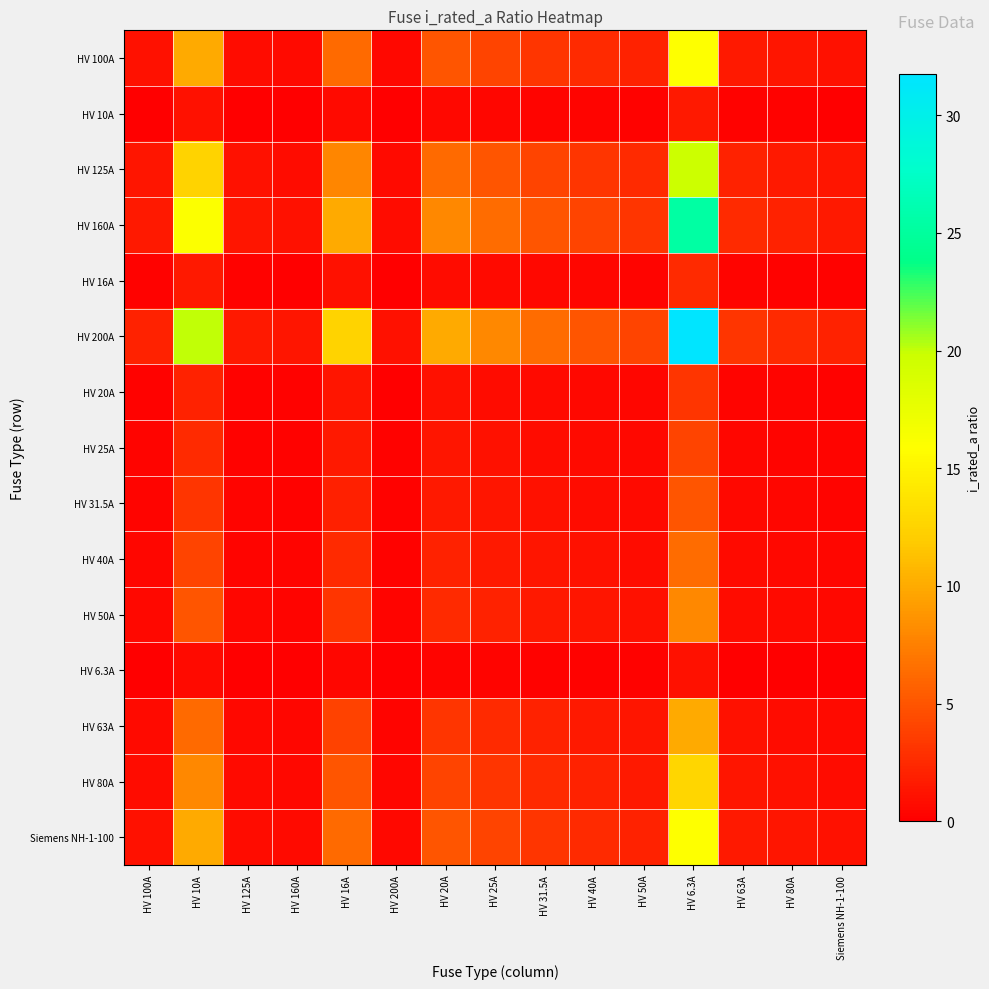

How many distinct data groups are displayed?

15